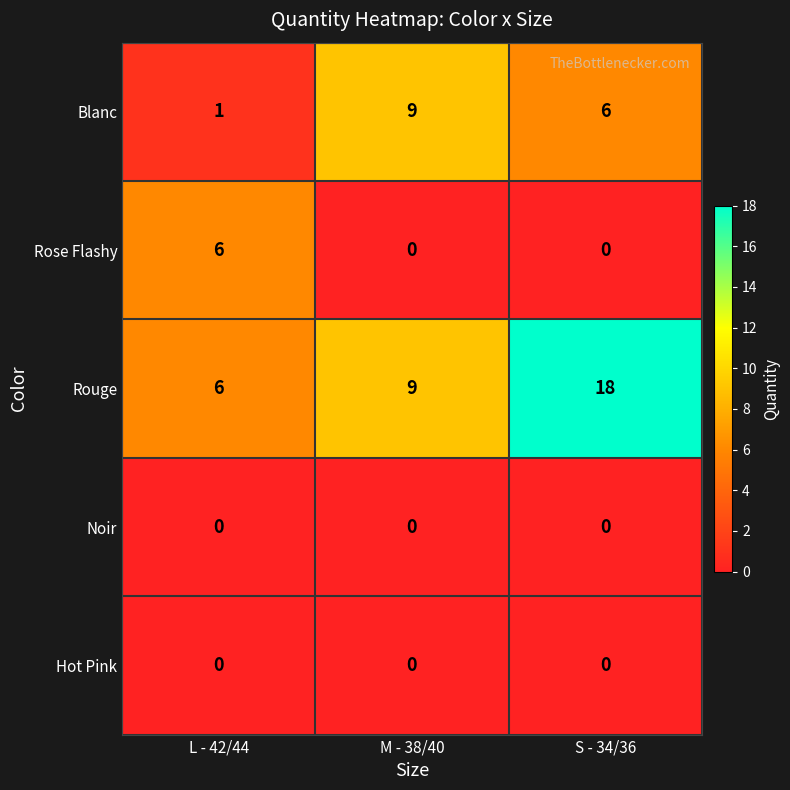

Read the Blanc value at M - 38/40.

9